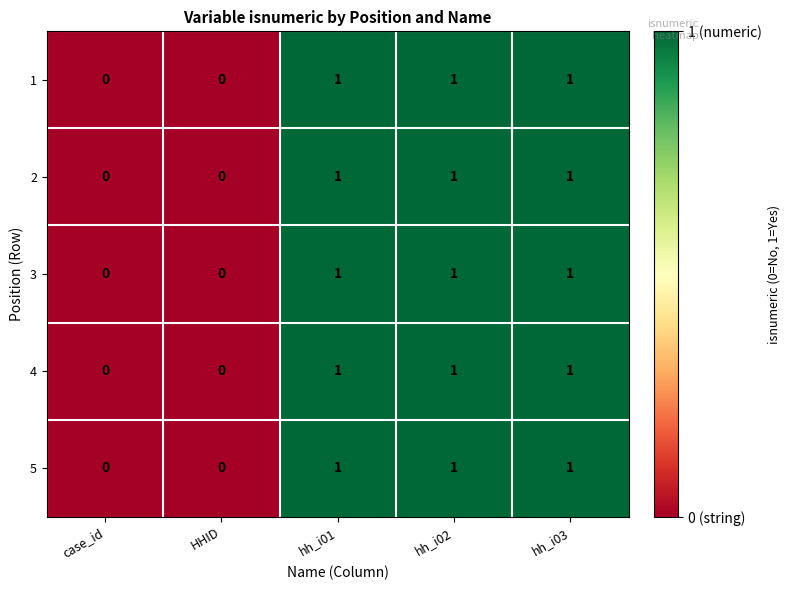

What is the sum of all 2 values?

3